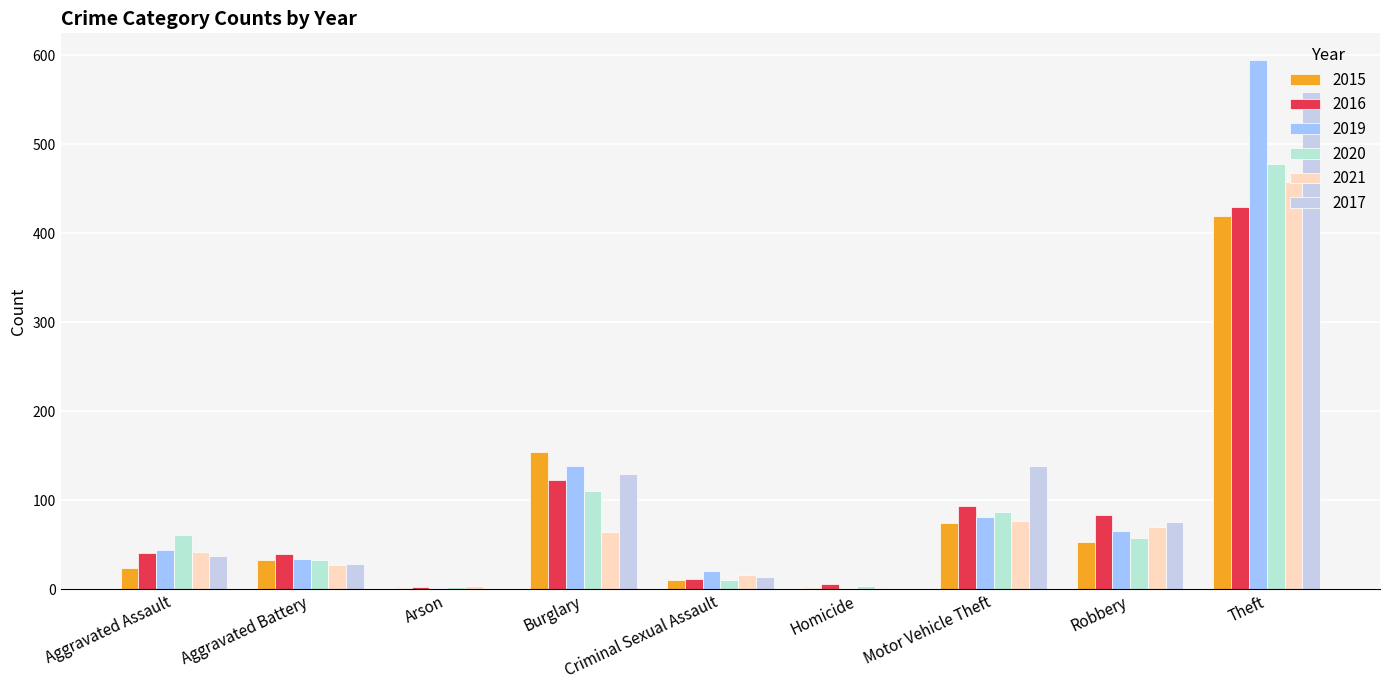

Reading left to right, extract all data points from this chart.

2015: 24	33	2	154	11	2	75	53	419
2016: 41	40	3	123	12	6	94	84	430
2019: 44	34	2	139	21	1	81	66	595
2020: 61	33	3	111	11	4	87	58	478
2021: 42	27	4	64	16	2	77	70	458
2017: 38	28	1	130	14	1	139	76	559